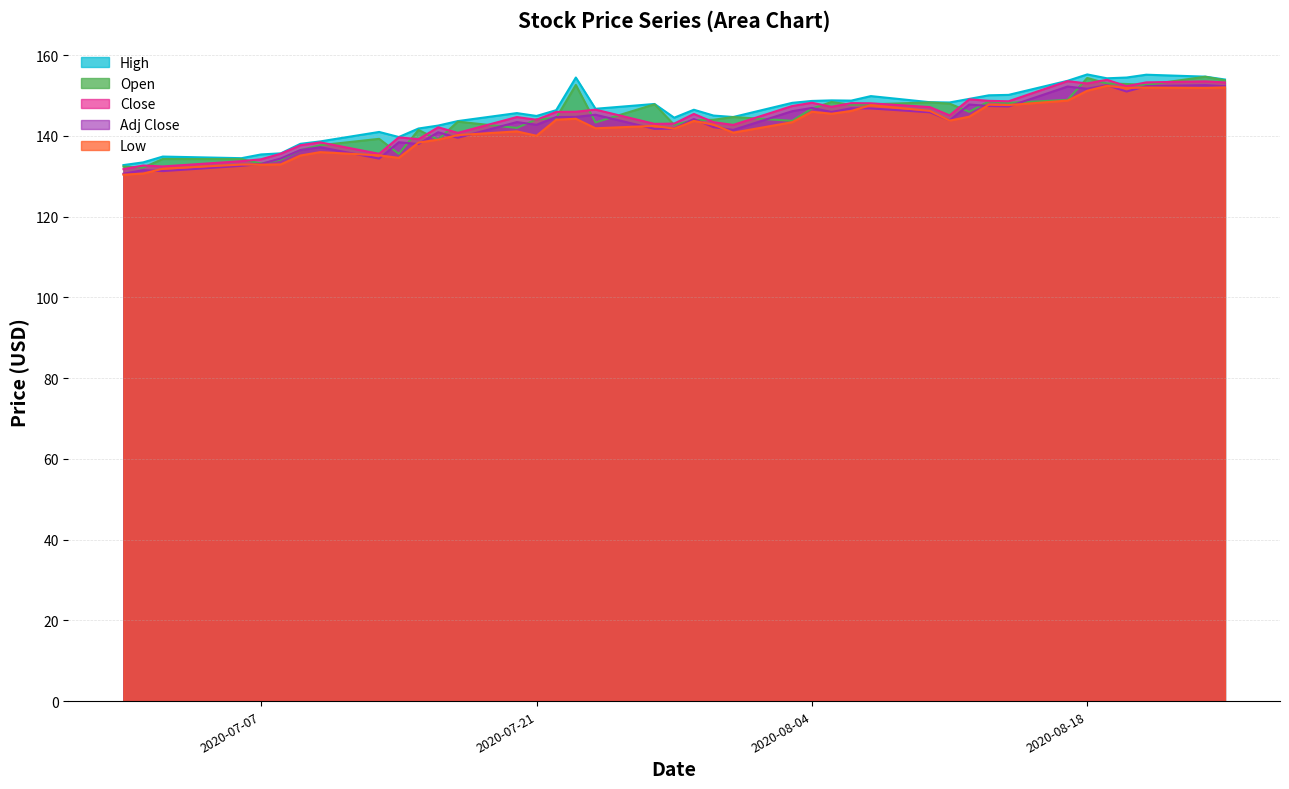

At which category is the sum across all series the highest?

2020-08-24